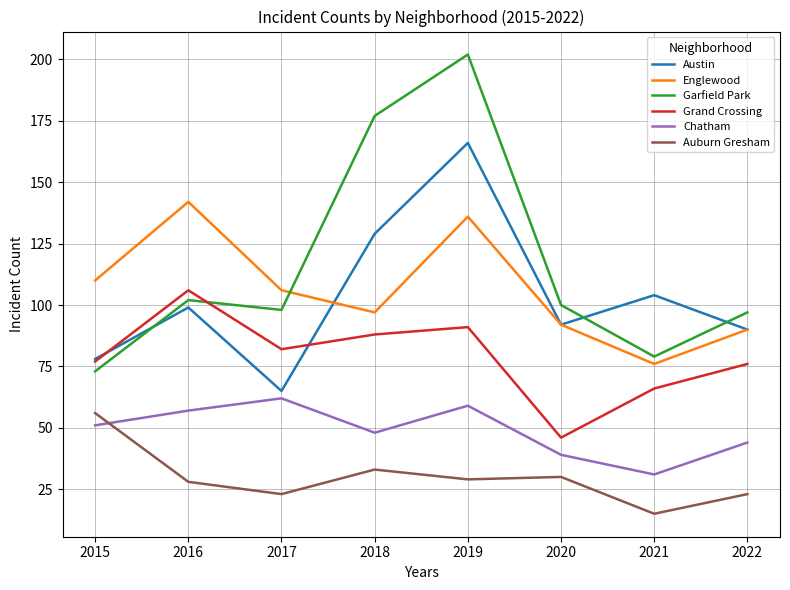

True or false: Auburn Gresham and Grand Crossing intersect in this chart.

False